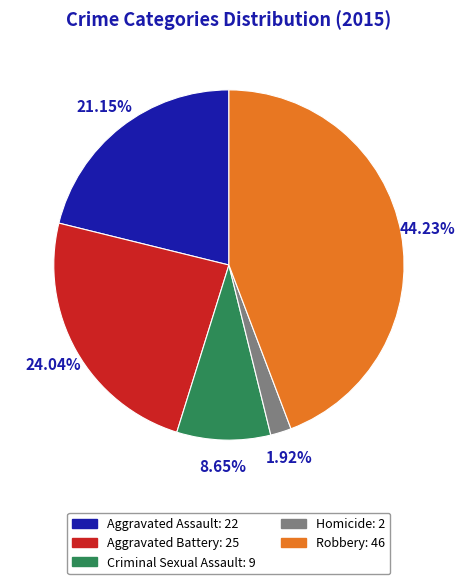

To the nearest percent, what is the combined percentage of Homicide and Robbery?

46%